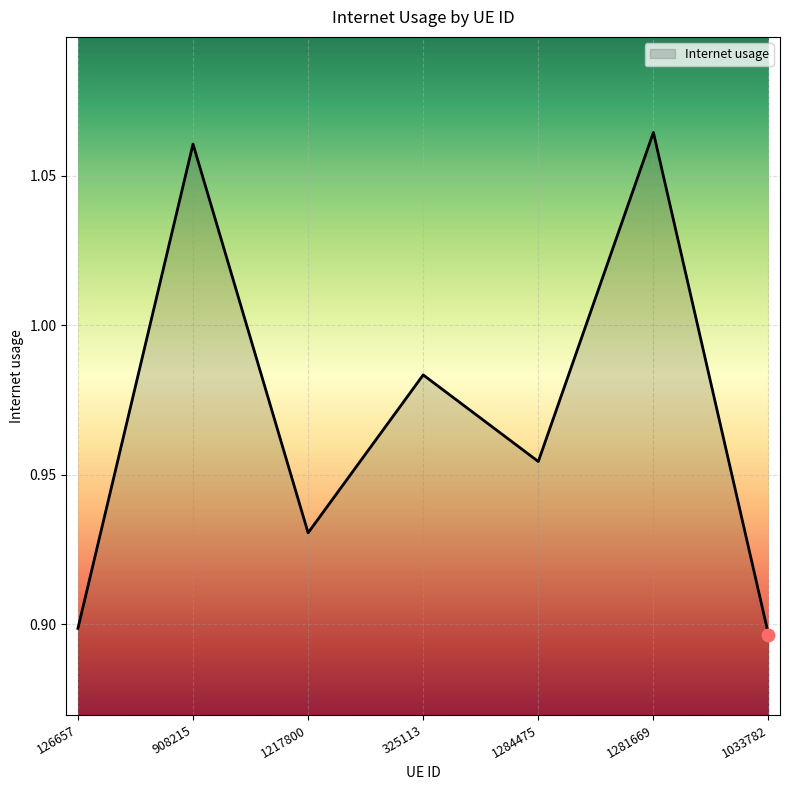

Between 1284475 and 1281669, which is larger?

1281669